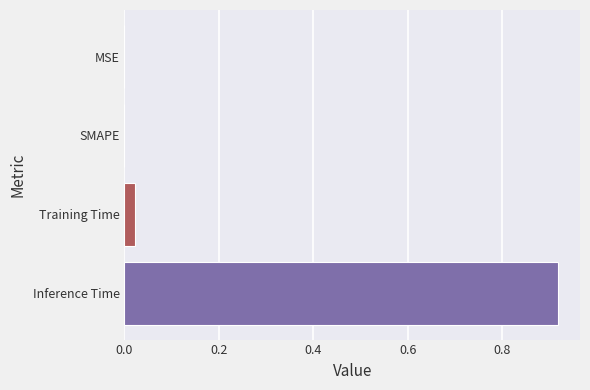

How many categories are shown in the chart?

4